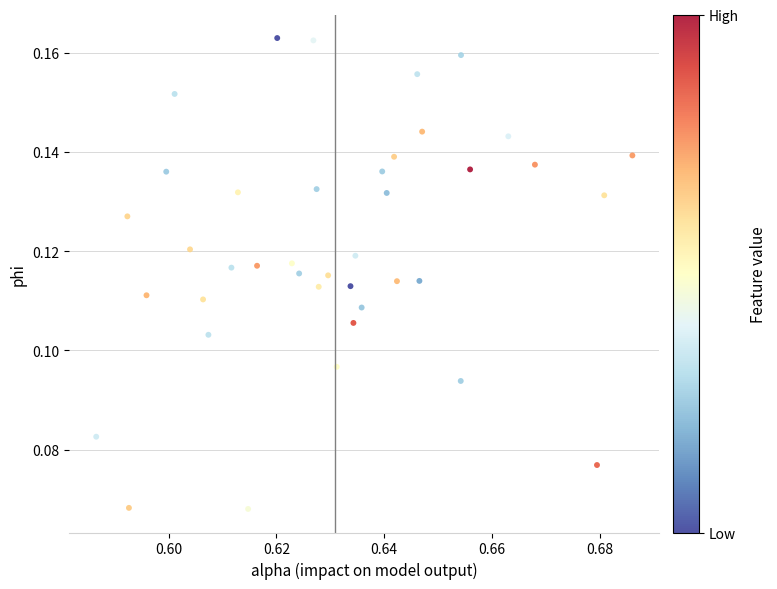

How many points are shown in the scatter plot?

40